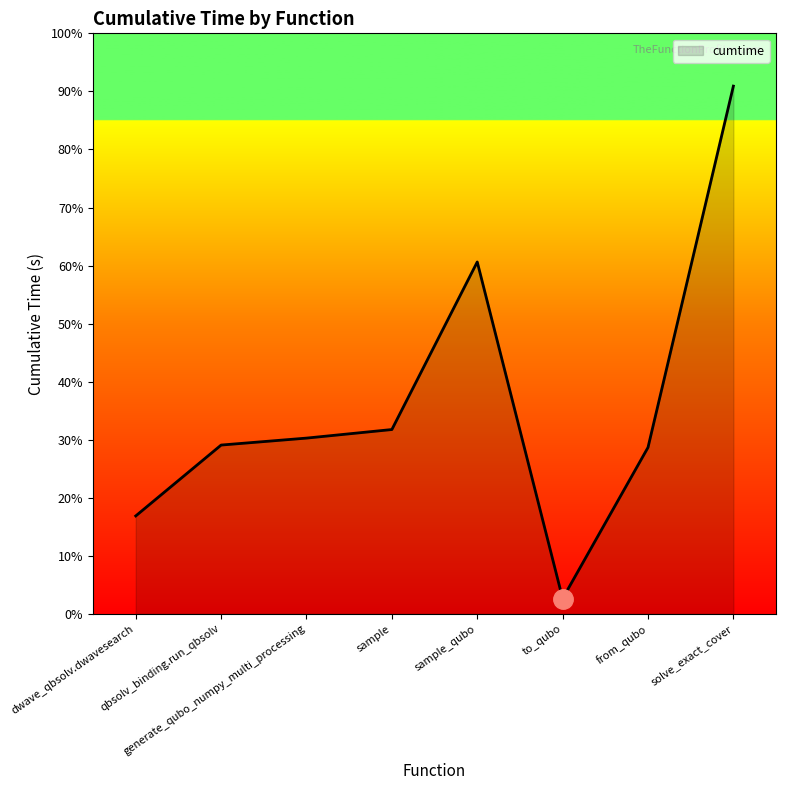

Does the chart display data point markers on the line(s)?

No